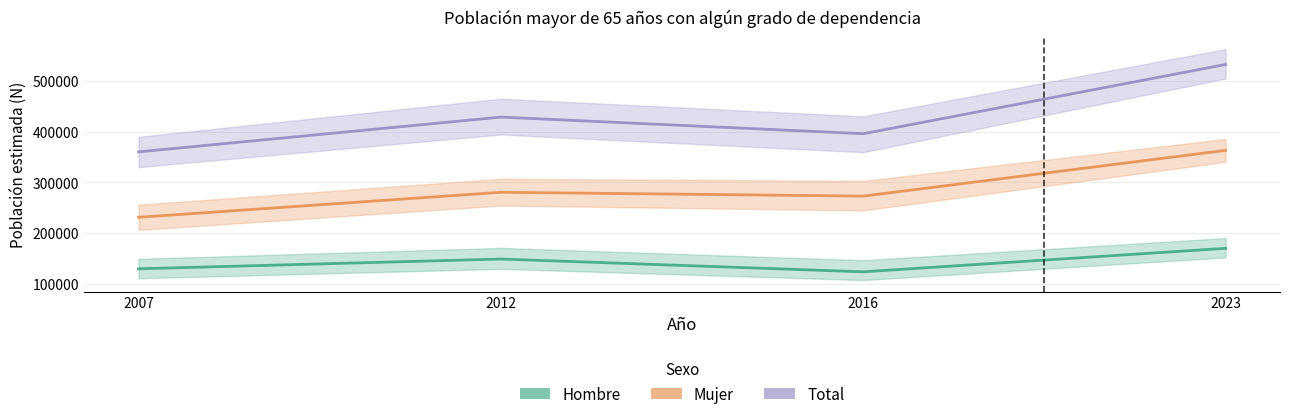

Reading left to right, what are all the values shown in this chart?

Hombre: 129249	148510	123267	169718
Mujer: 230999	280427	272838	363229
Total: 360248	428937	396106	532947